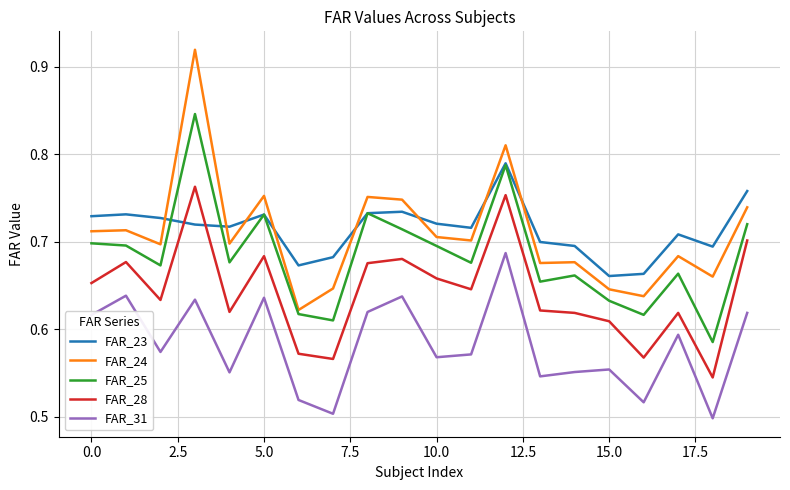

Rank the series by their maximum value, from lowest to highest.

FAR_31, FAR_28, FAR_23, FAR_25, FAR_24